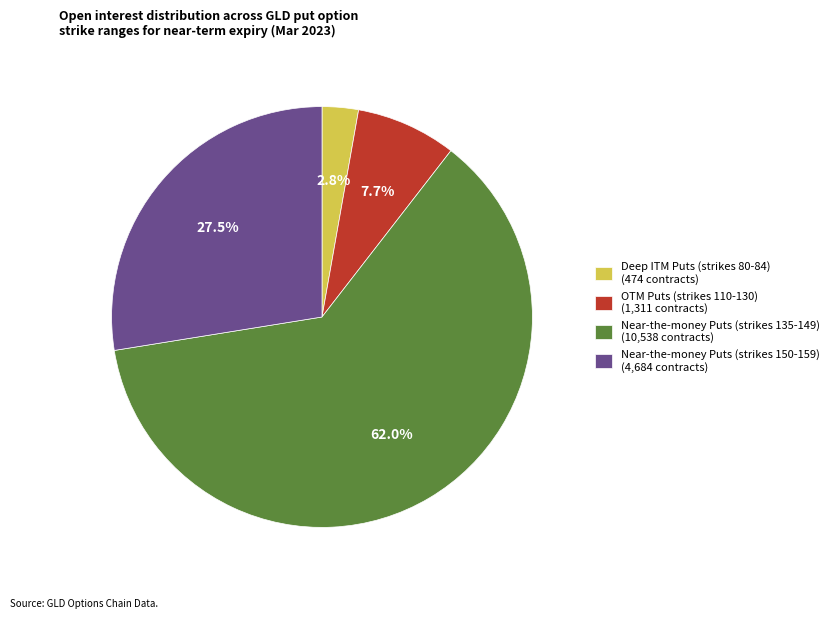

Which slice is the smallest?

Deep ITM Puts (strikes 80-84) (474 contracts)